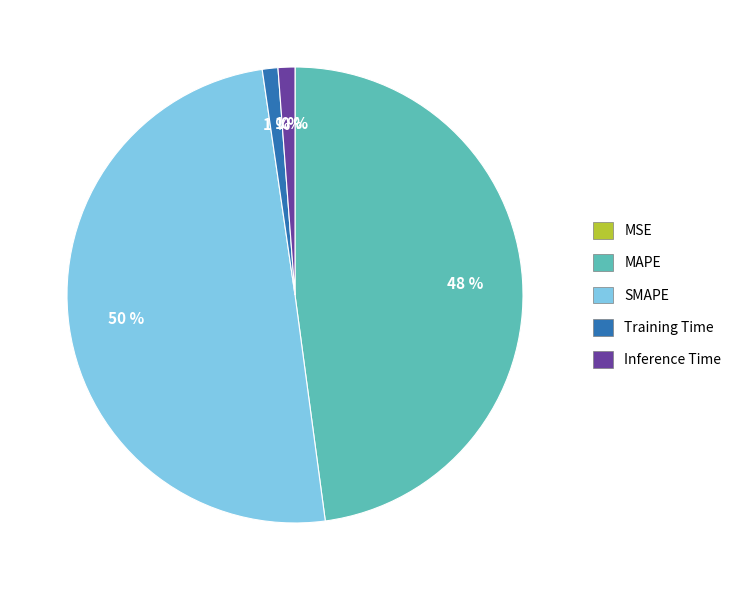

Which category has the biggest portion of the pie?

SMAPE